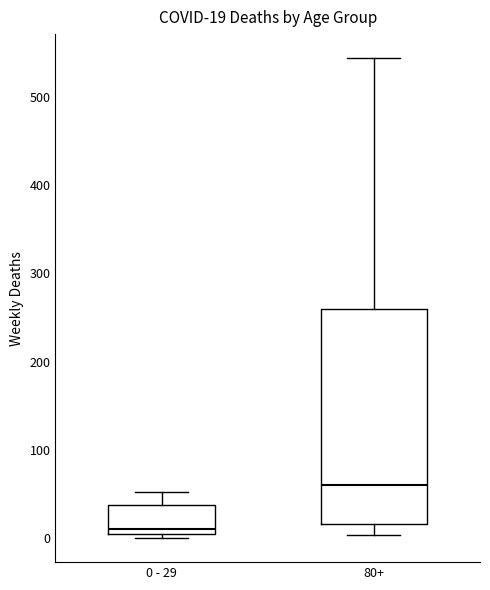

Which box's median line is the lowest?

0 - 29